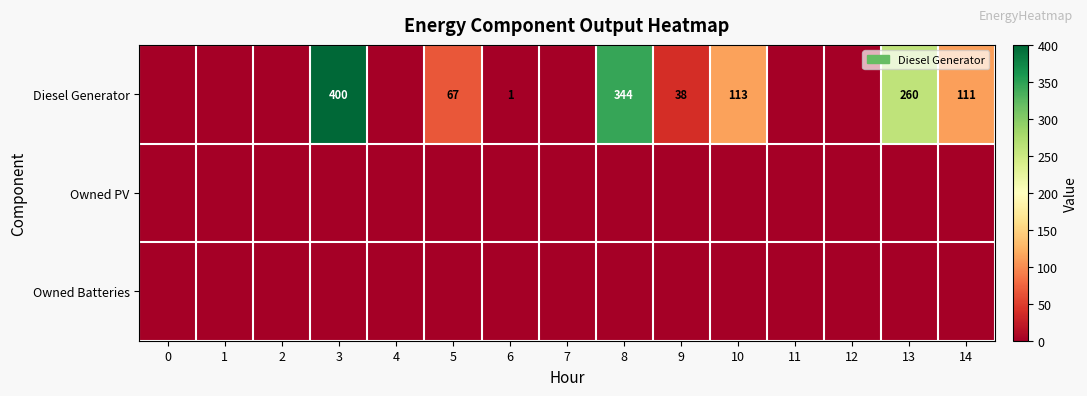

List the labels in order of Owned PV value, largest first.

0, 1, 2, 3, 4, 5, 6, 7, 8, 9, 10, 11, 12, 13, 14